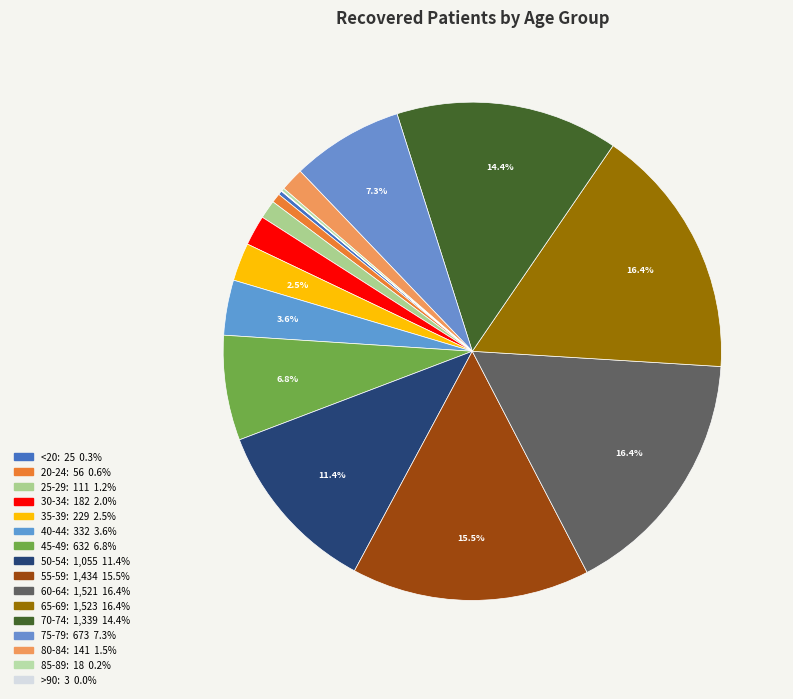

How many slices are in this pie chart?

16